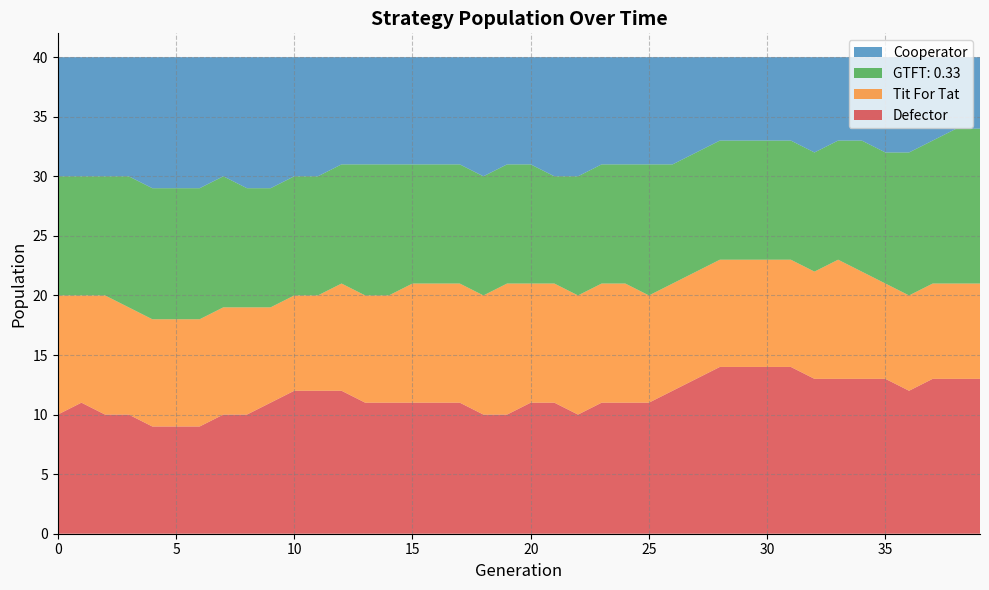

Reading left to right, transcribe all the data shown in this chart.

Defector: 0=10	1=11	2=10	3=10	4=9	5=9	6=9	7=10	8=10	9=11	10=12	11=12	12=12	13=11	14=11	15=11	16=11	17=11	18=10	19=10	20=11	21=11	22=10	23=11	24=11	25=11	26=12	27=13	28=14	29=14	30=14	31=14	32=13	33=13	34=13	35=13	36=12	37=13	38=13	39=13
Tit For Tat: 0=10	1=9	2=10	3=9	4=9	5=9	6=9	7=9	8=9	9=8	10=8	11=8	12=9	13=9	14=9	15=10	16=10	17=10	18=10	19=11	20=10	21=10	22=10	23=10	24=10	25=9	26=9	27=9	28=9	29=9	30=9	31=9	32=9	33=10	34=9	35=8	36=8	37=8	38=8	39=8
GTFT: 0.33: 0=10	1=10	2=10	3=11	4=11	5=11	6=11	7=11	8=10	9=10	10=10	11=10	12=10	13=11	14=11	15=10	16=10	17=10	18=10	19=10	20=10	21=9	22=10	23=10	24=10	25=11	26=10	27=10	28=10	29=10	30=10	31=10	32=10	33=10	34=11	35=11	36=12	37=12	38=13	39=13
Cooperator: 0=10	1=10	2=10	3=10	4=11	5=11	6=11	7=10	8=11	9=11	10=10	11=10	12=9	13=9	14=9	15=9	16=9	17=9	18=10	19=9	20=9	21=10	22=10	23=9	24=9	25=9	26=9	27=8	28=7	29=7	30=7	31=7	32=8	33=7	34=7	35=8	36=8	37=7	38=6	39=6